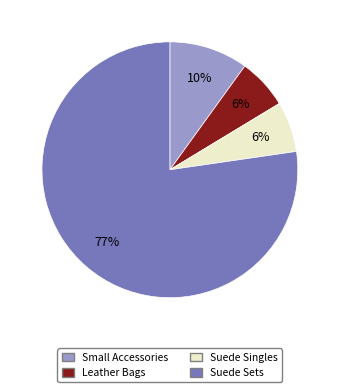

Is there any slice that represents more than half of the pie?

Yes